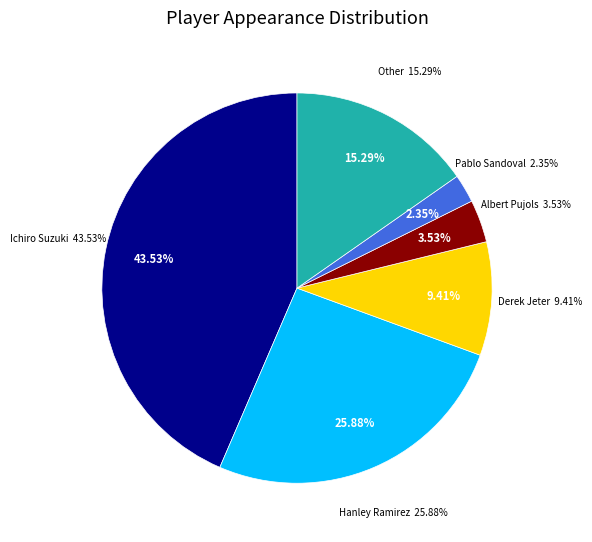

To the nearest percent, what percentage of the pie is Other?

15%